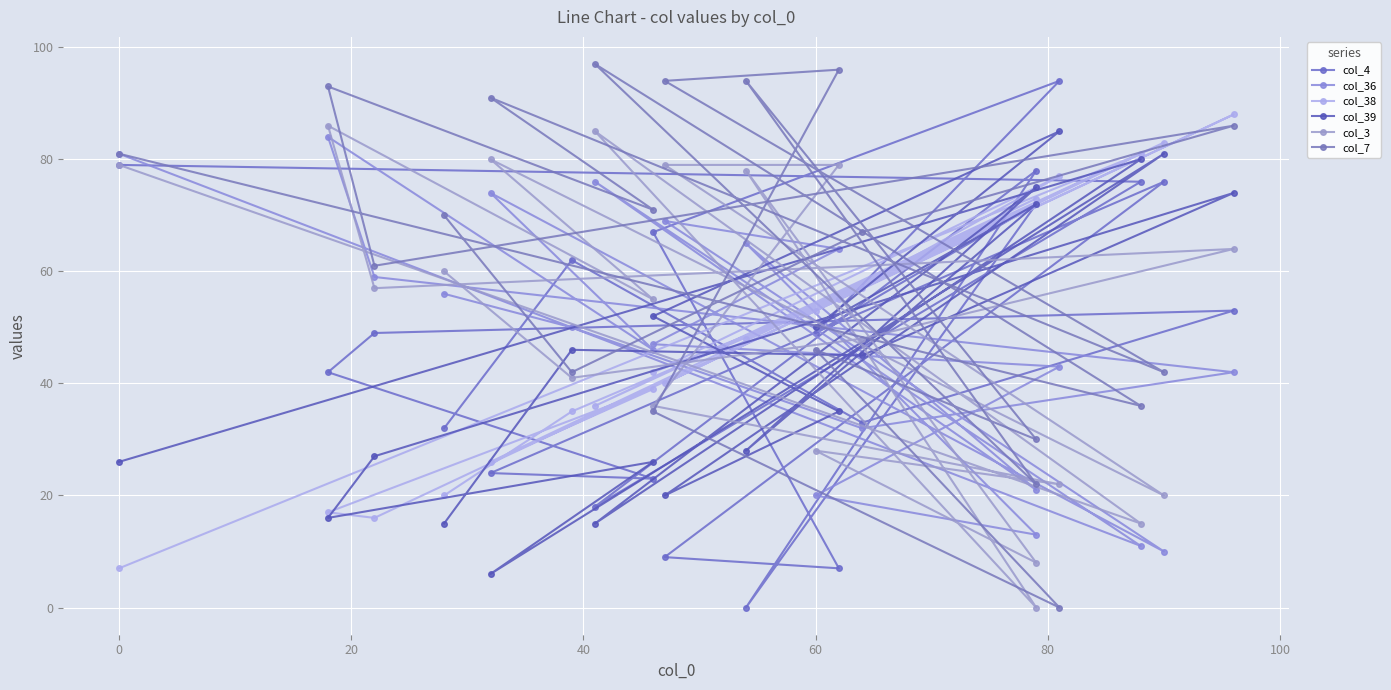

How many intersections are there between col_4 and col_39?

10